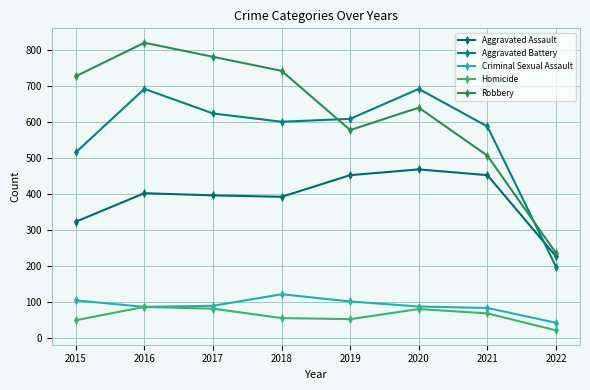

Reading left to right, list all the values displayed in this chart.

Aggravated Assault: 323	402	396	392	452	468	452	227
Aggravated Battery: 515	691	623	600	608	691	587	198
Criminal Sexual Assault: 105	87	90	122	102	88	84	43
Homicide: 50	87	82	56	53	81	69	22
Robbery: 726	819	780	741	577	639	506	236